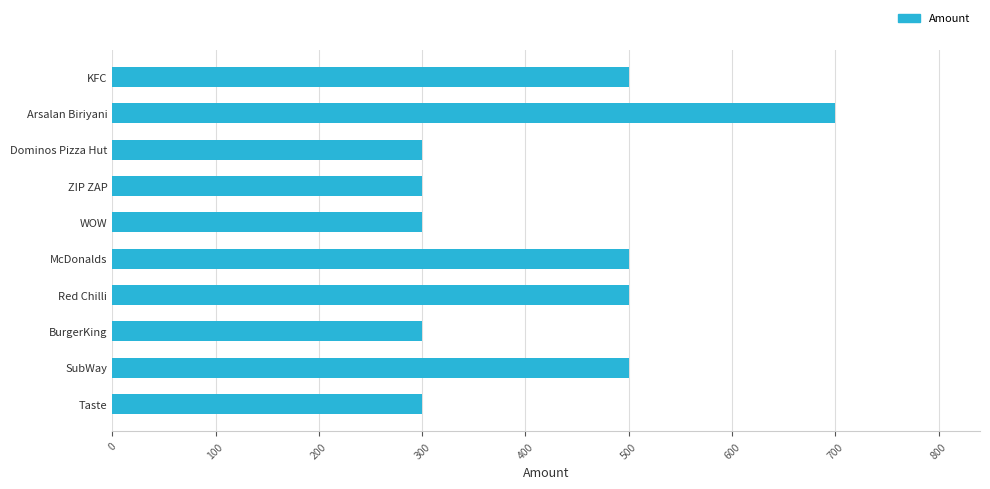

Read the value at WOW.

300